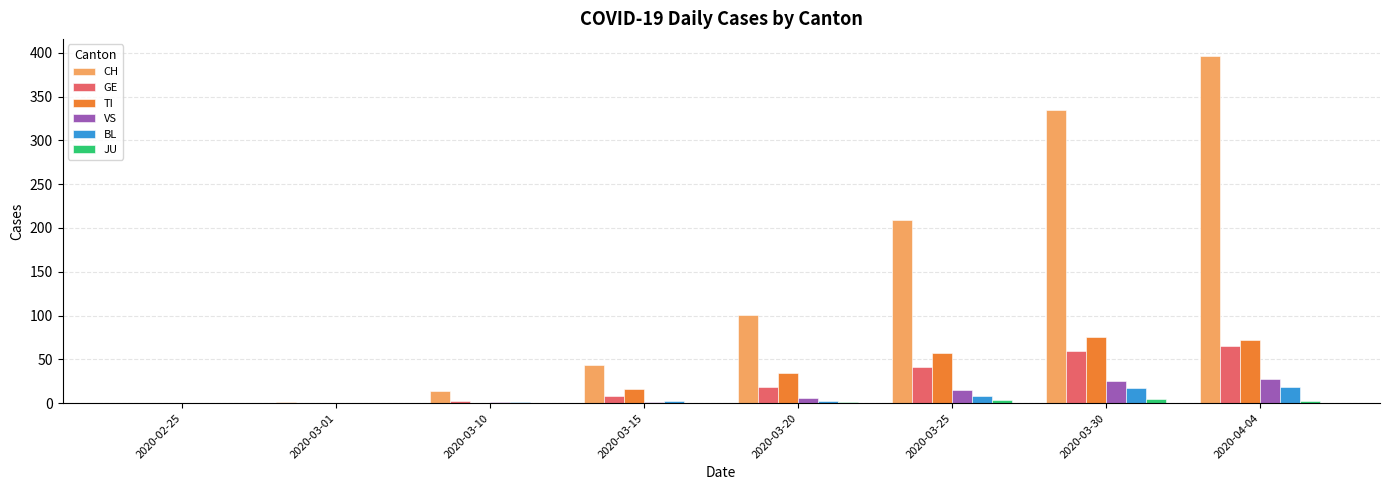

Which series has the largest total across all categories?

CH